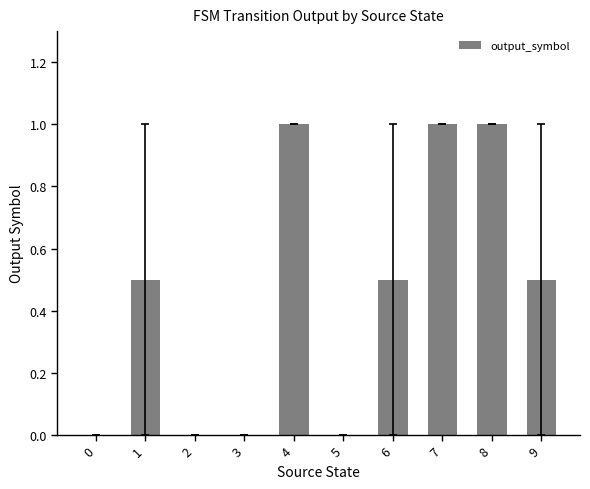

What is the maximum value shown in the chart?

1.0